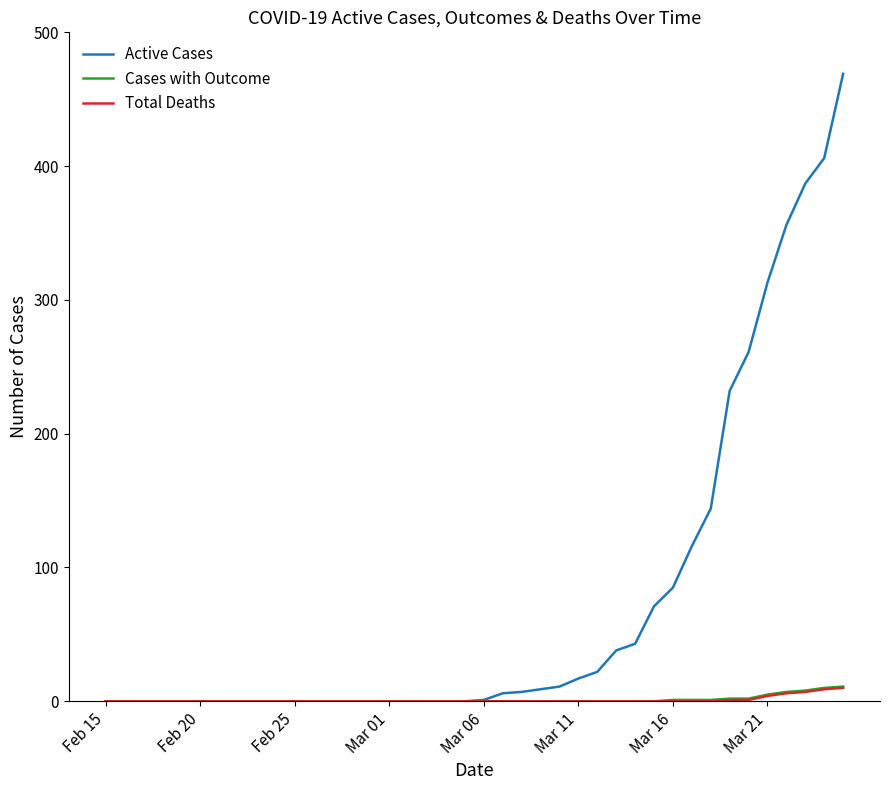

How many lines are shown in the chart?

3